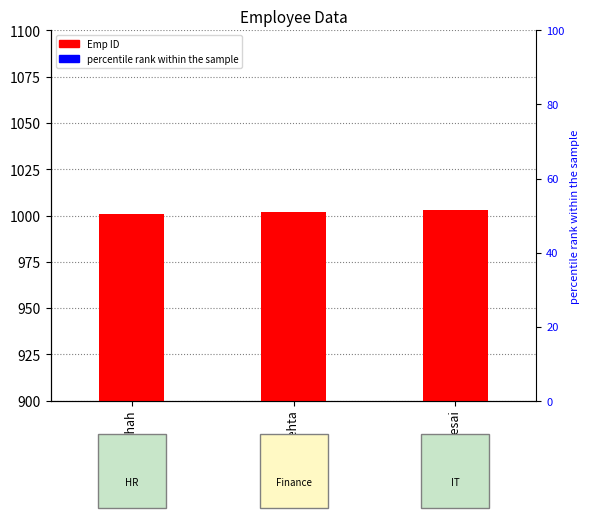

Which has a higher value, Priya Mehta or Anil Desai?

Anil Desai